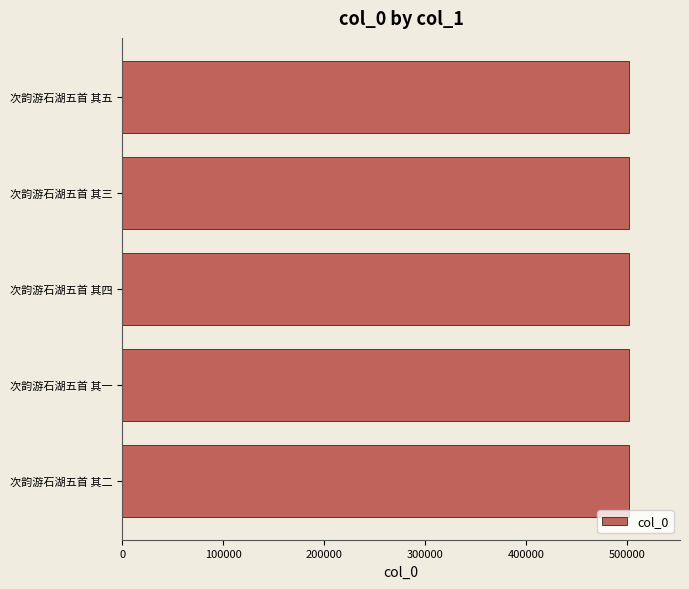

The value at 次韵游石湖五首 其四 is 502028. True or false?

True